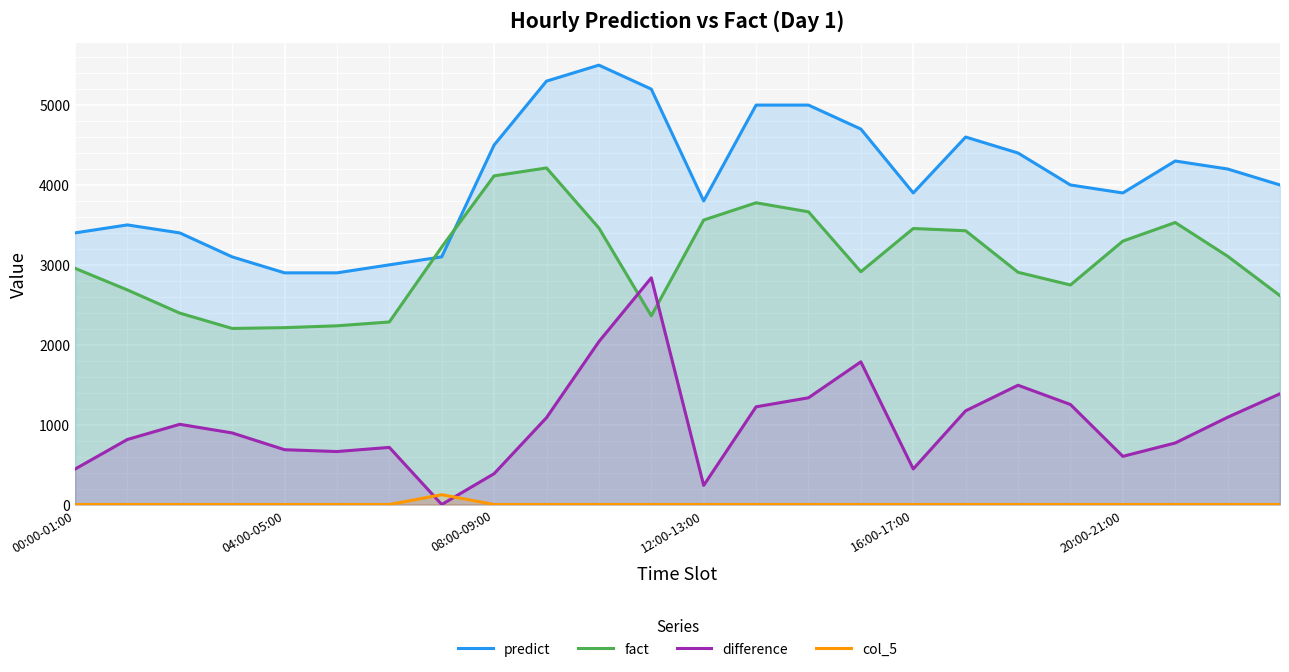

What is the difference between the col_5 values at 7 and 00:00-01:00?

123